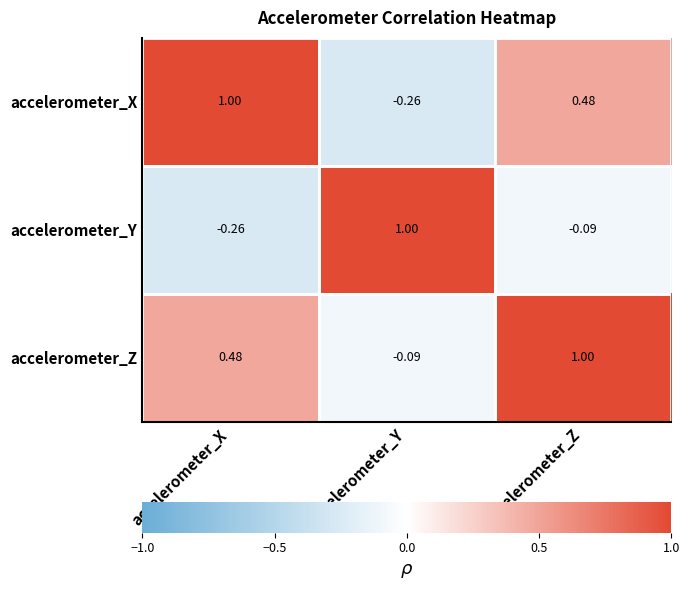

What is the total value across all series at accelerometer_Z?

1.4